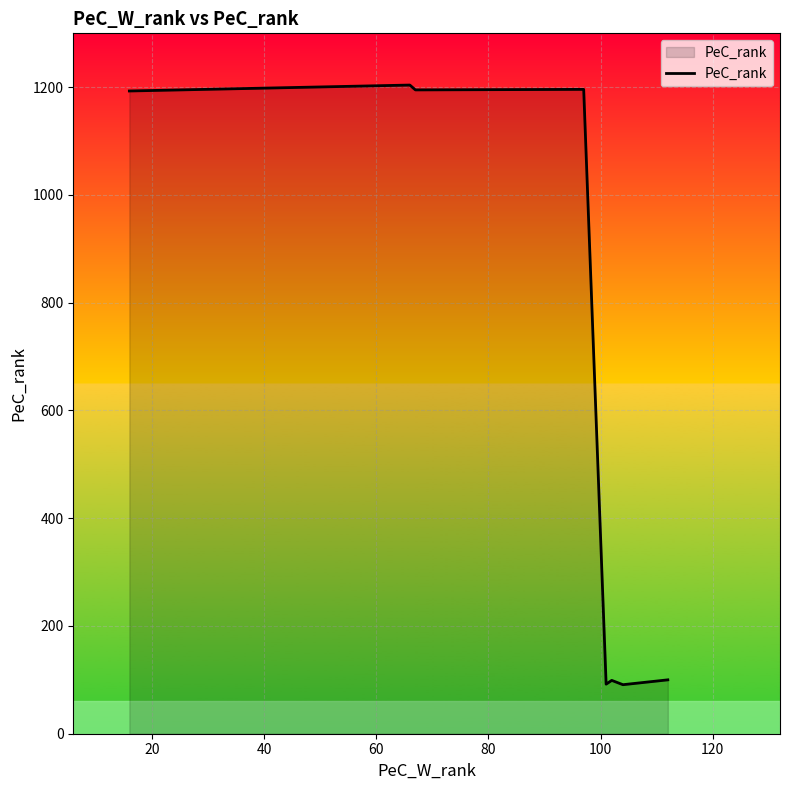

What is the average value?

585